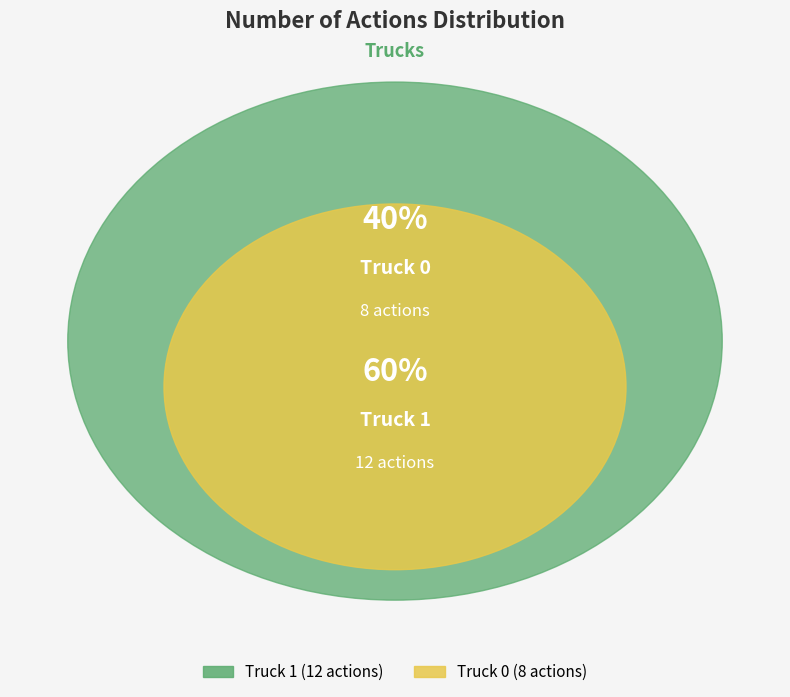

Do Truck 1 and Truck 0 together represent more than half of the pie?

Yes